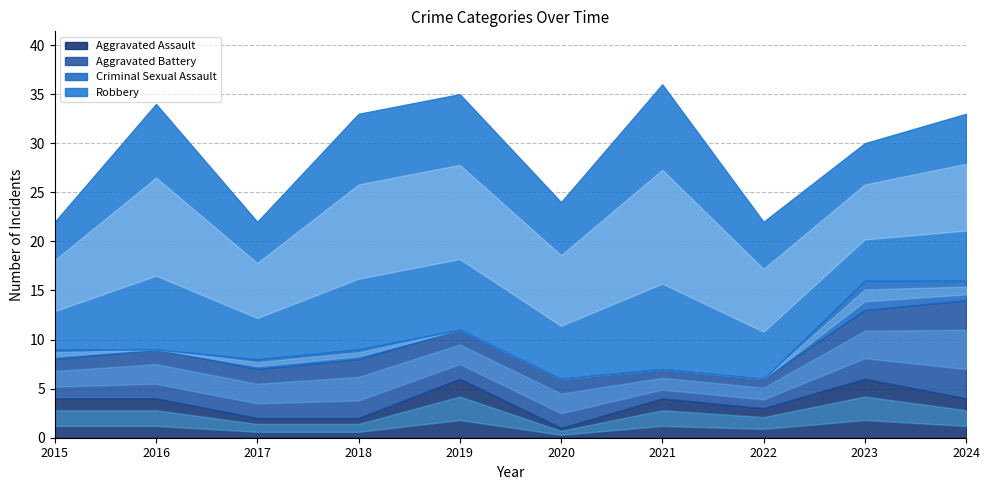

How many interior local peaks does the Aggravated Assault series have?

3